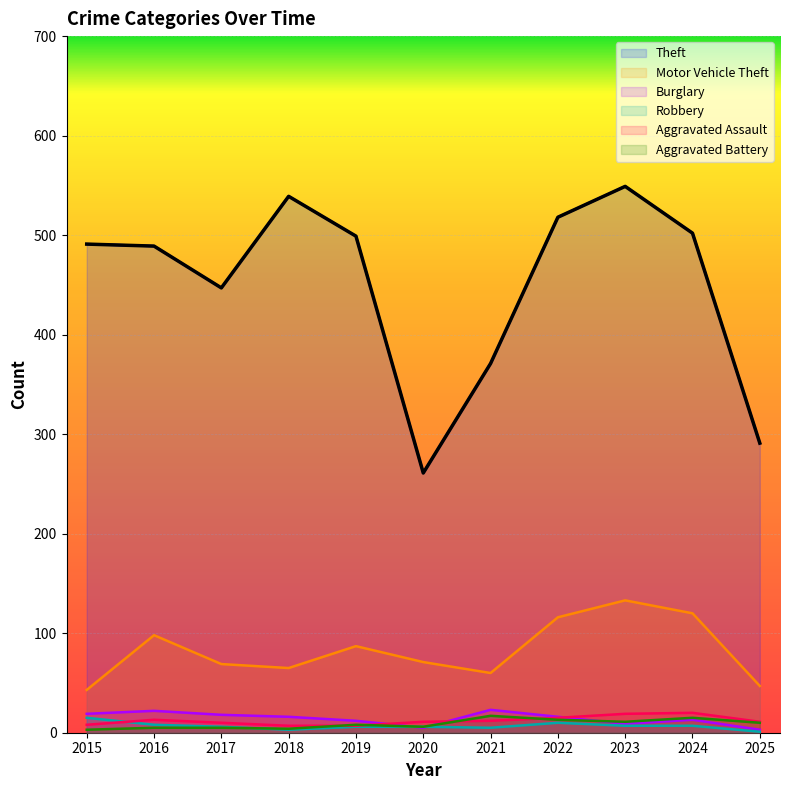

Which series has the largest total across all categories?

Theft